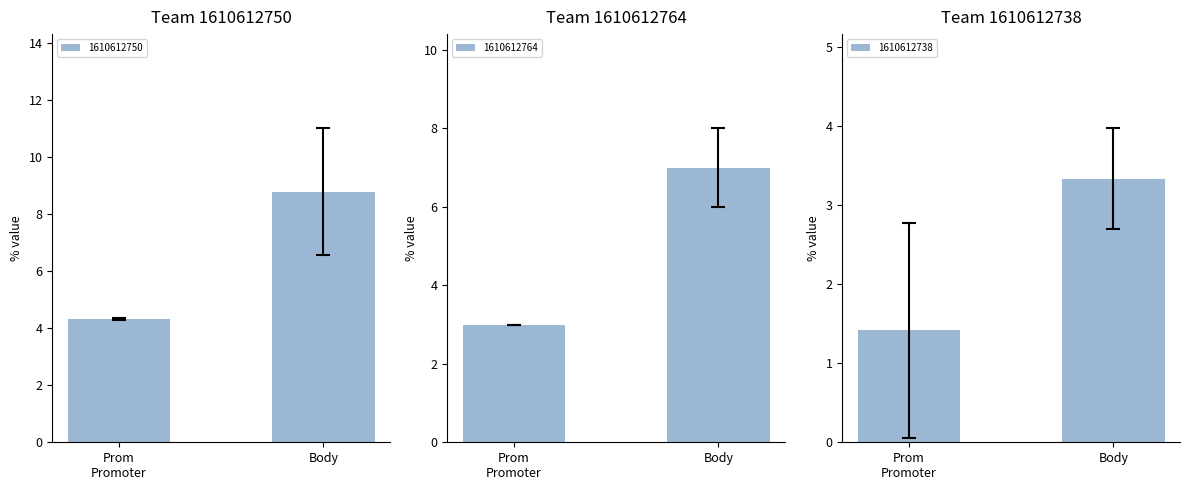

Is it true that 1610612750 equals 13.7 at Body?

False